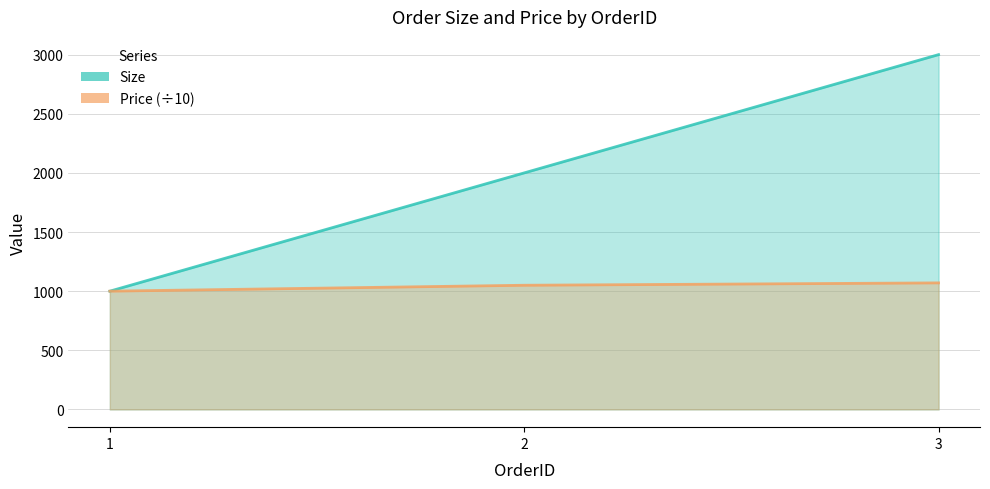

Is the value of Price at 3 greater than the value of Size at 3?

No